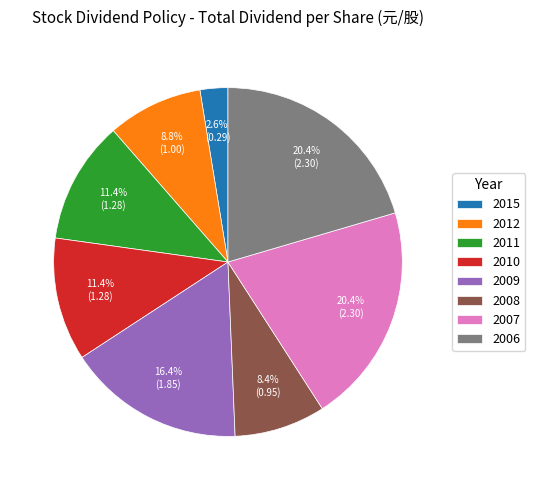

What percentage do 2011 and 2010 together represent?

22.8%